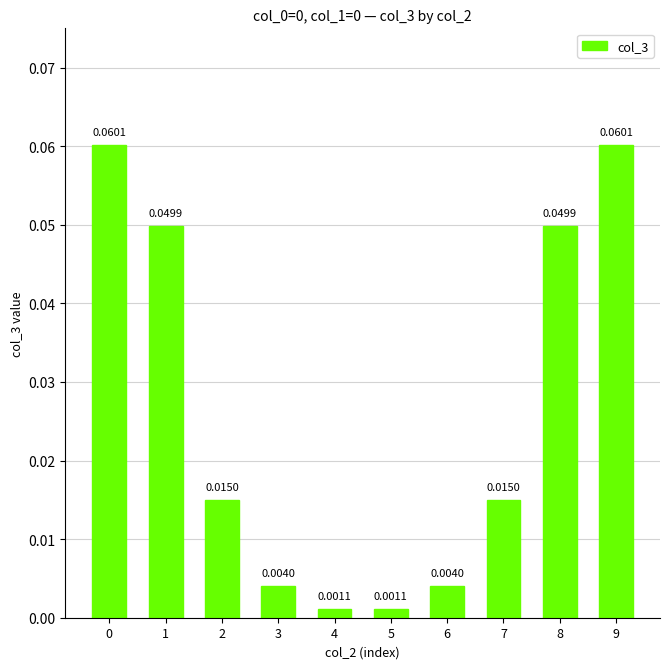

Between 3 and 8, which is larger?

8